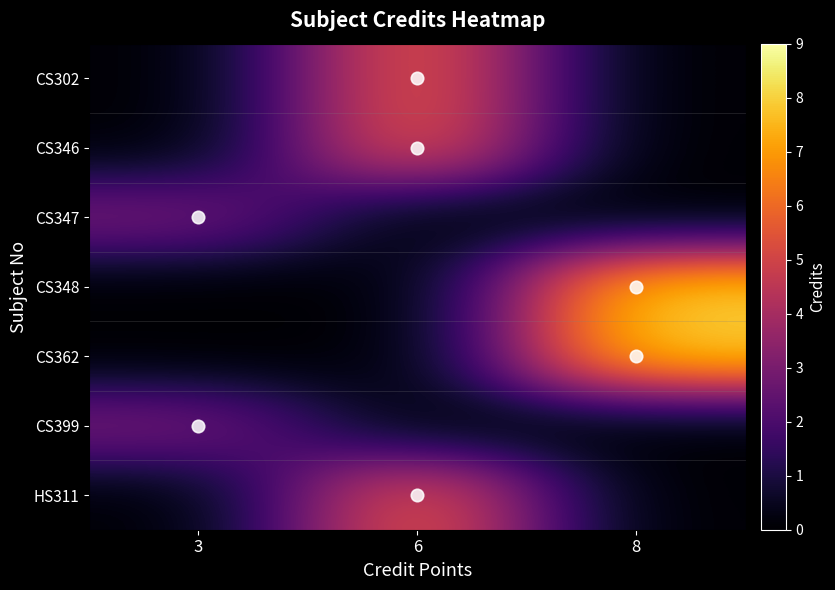

At which category is the sum across all series the highest?

6